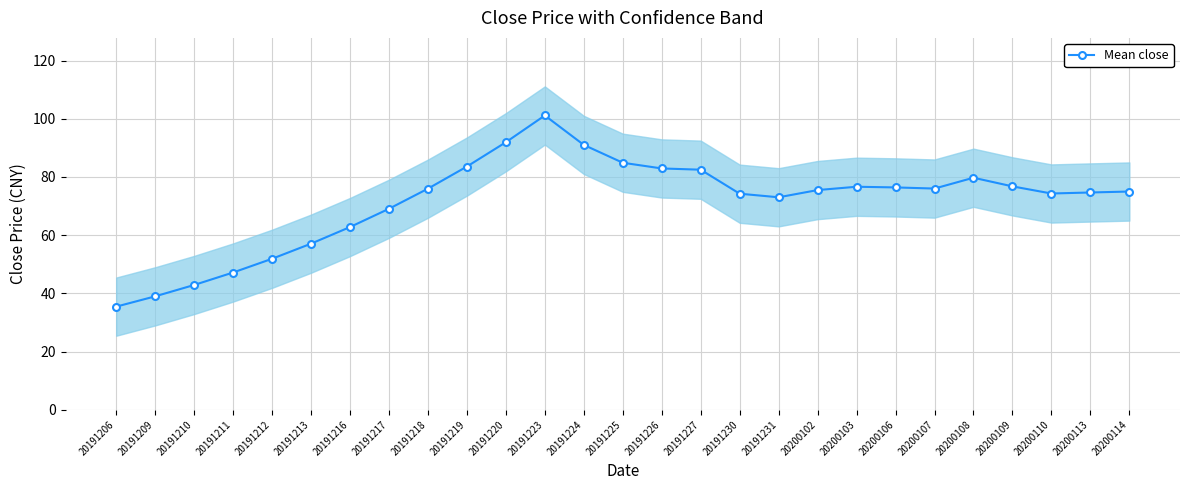

Rank the categories by value from highest to lowest.

20191223, 20191220, 20191224, 20191225, 20191219, 20191226, 20191227, 20200108, 20200109, 20200103, 20200106, 20200107, 20191218, 20200102, 20200114, 20200113, 20200110, 20191230, 20191231, 20191217, 20191216, 20191213, 20191212, 20191211, 20191210, 20191209, 20191206